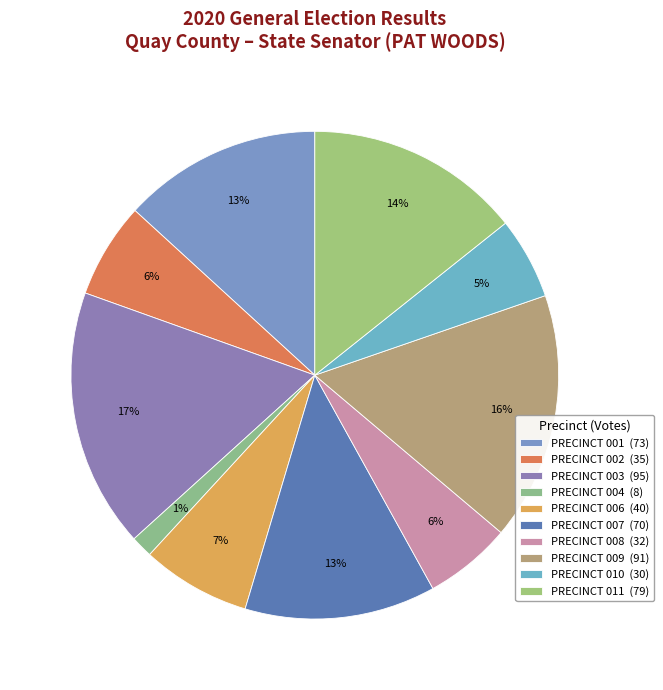

Is there a majority slice in this chart?

No